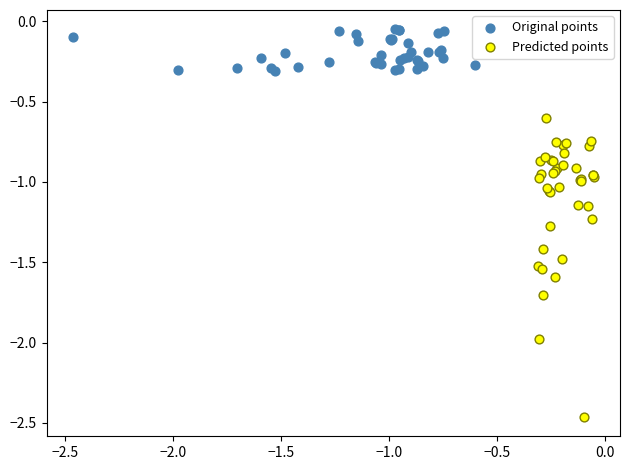

Which series has the widest spread of Y values?

Predicted points